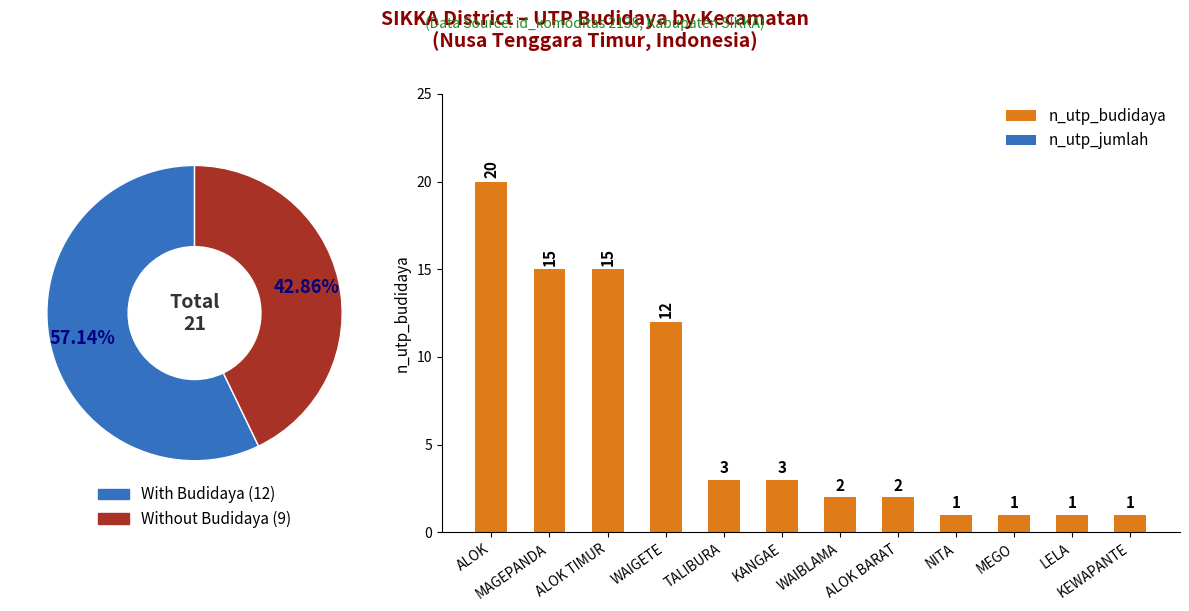

What is the maximum value shown in the chart?

20